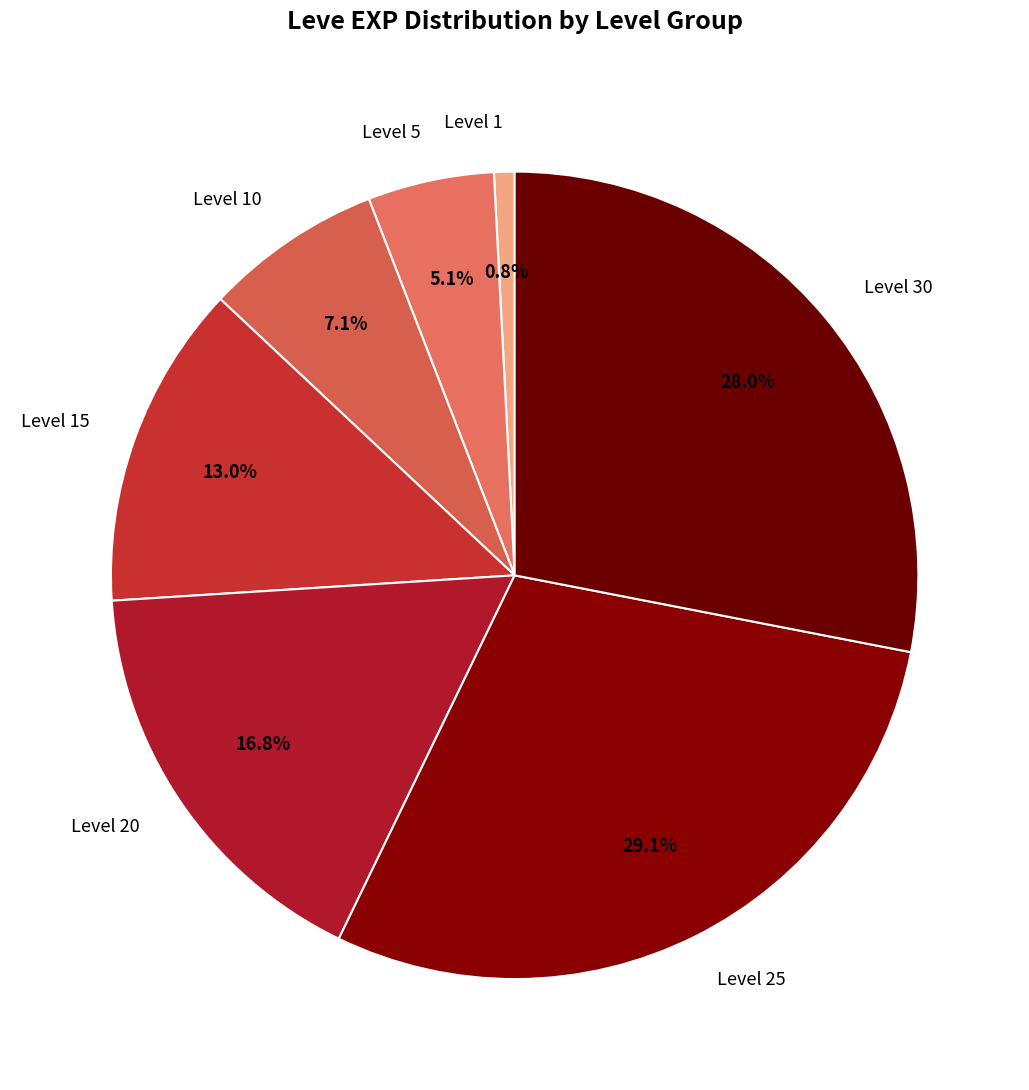

Which has a higher value, Level 25 or Level 10?

Level 25